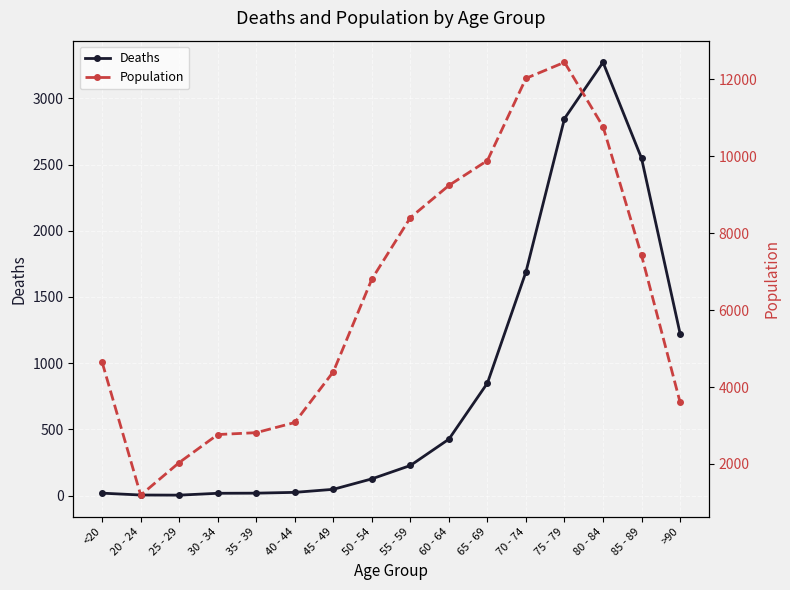

Which category has the highest value in the Deaths series?

80 - 84